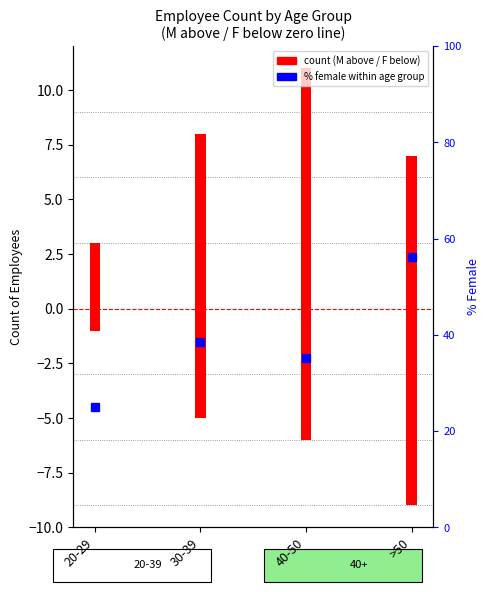

Reading left to right, transcribe all the data shown in this chart.

20-29=25.0	30-39=38.5	40-50=35.3	>50=56.2